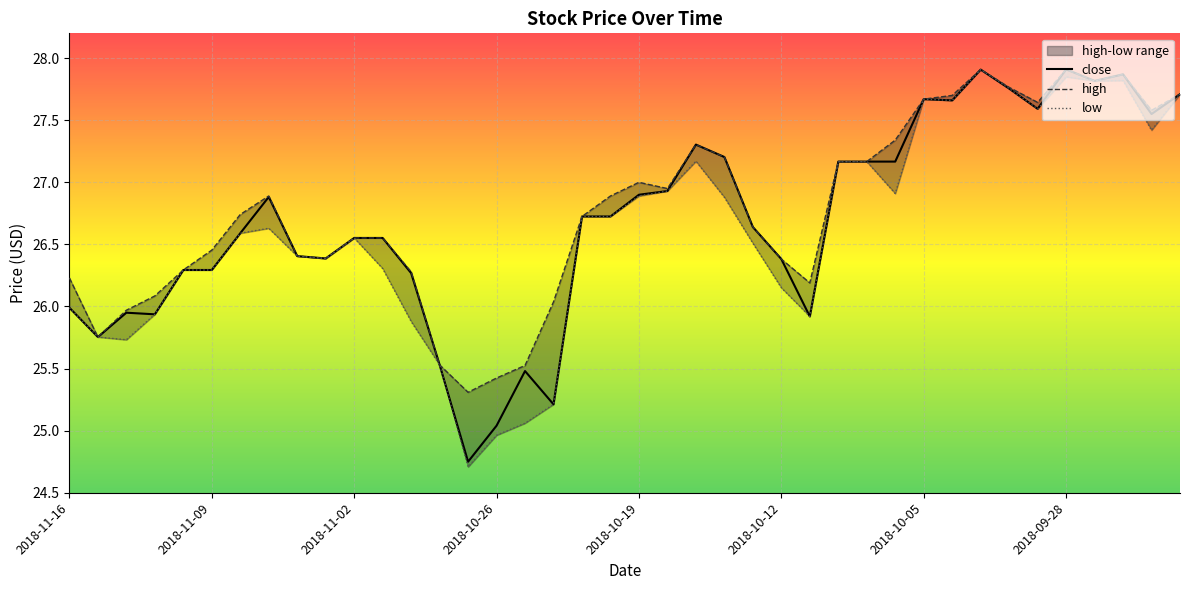

What is the difference between the highest and lowest values at 37?

0.1